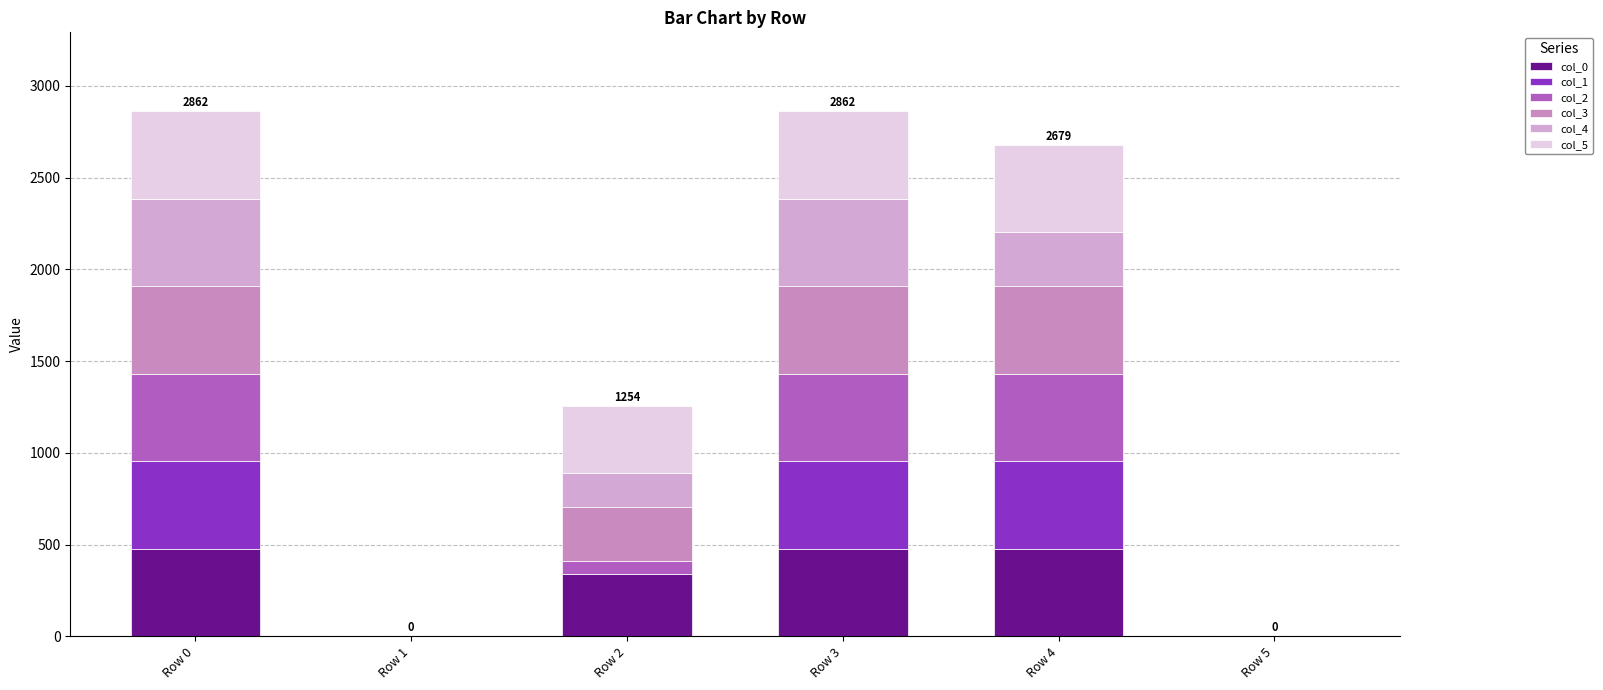

What is the difference between the second highest and minimum values in the col_5 series?

477.0